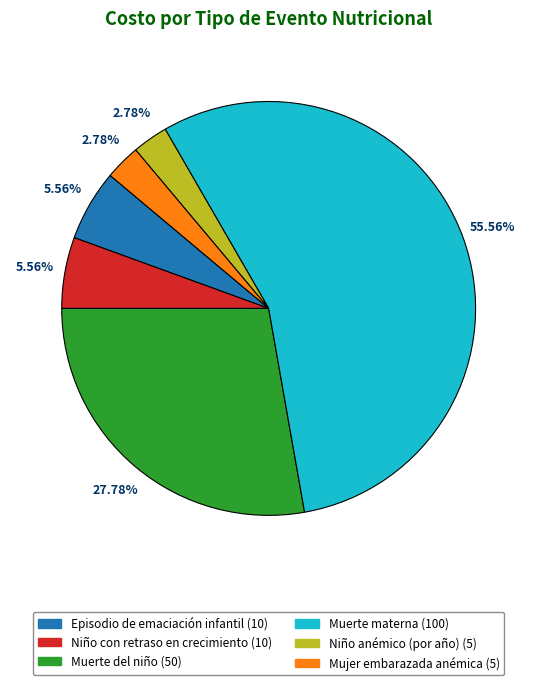

Is there a majority slice in this chart?

Yes